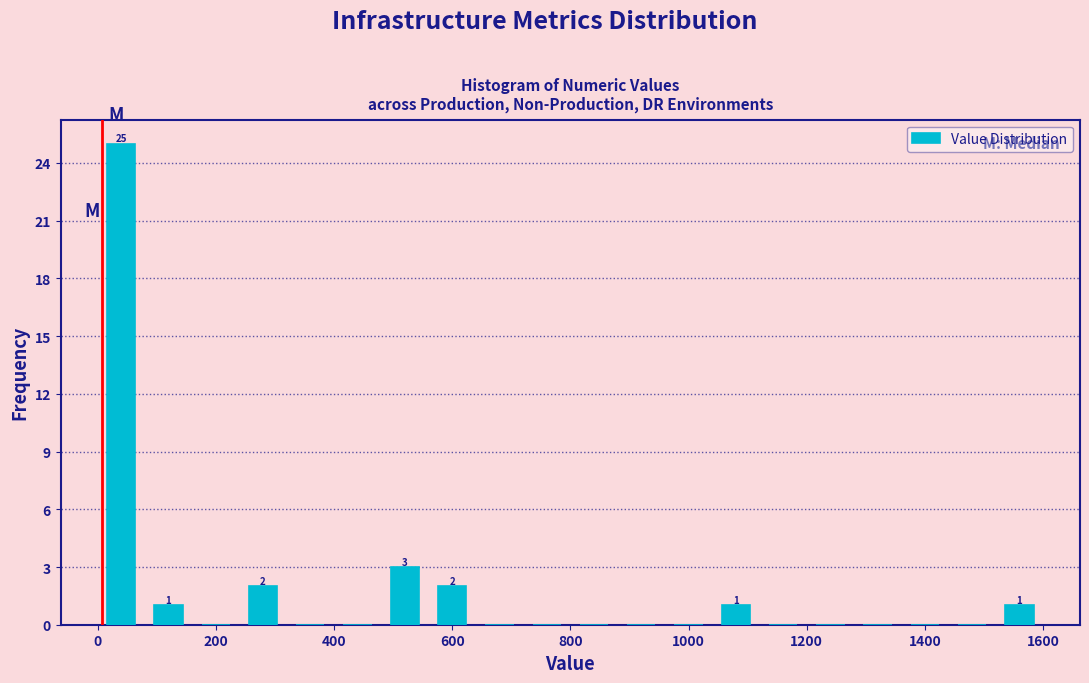

Over which range of the x-axis is the bar tallest?

0 to 80